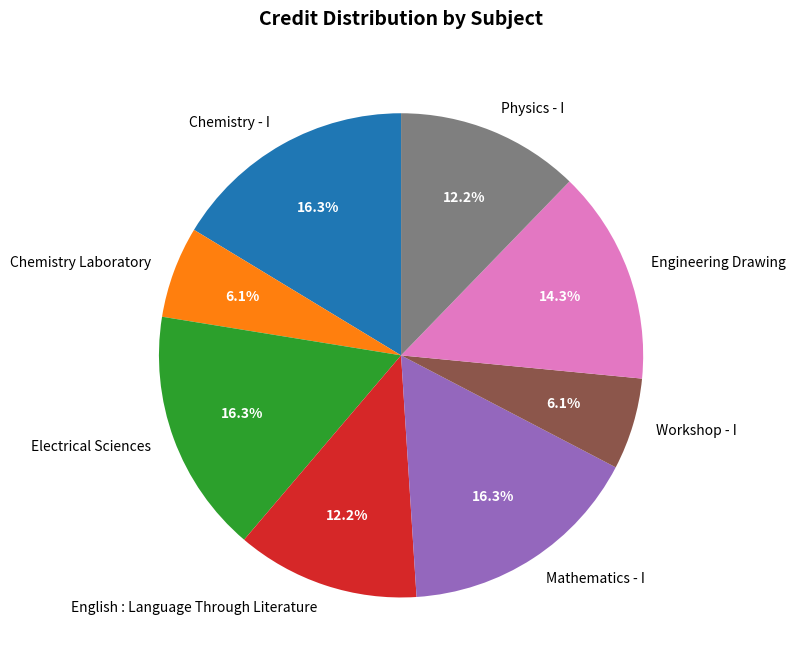

What portion of the pie excludes Engineering Drawing?

85.7%